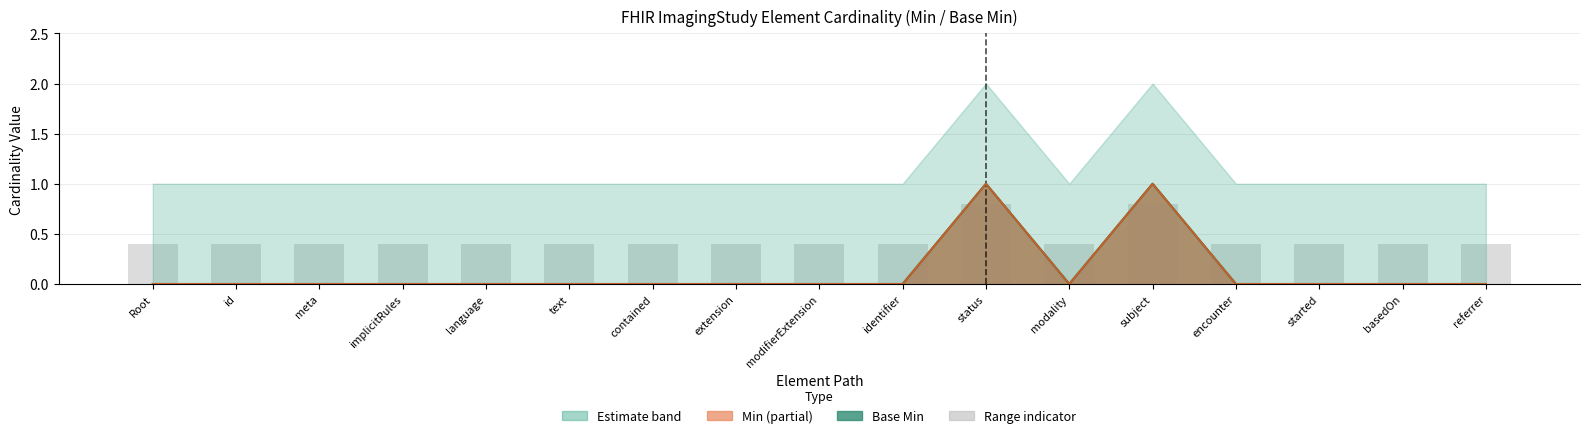

Are the bars horizontal?

No